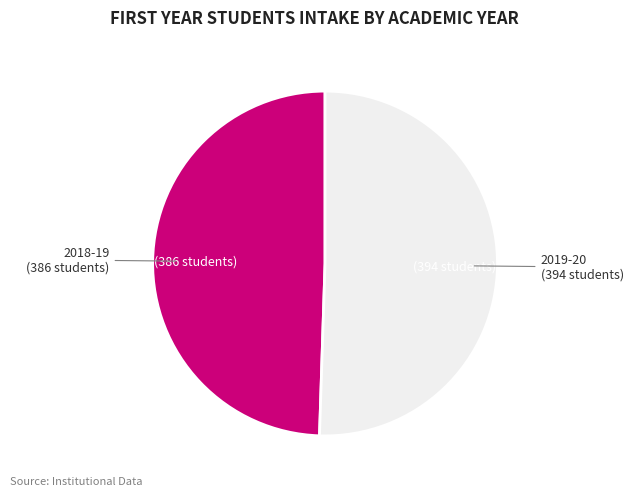

Does any single category account for the majority?

Yes